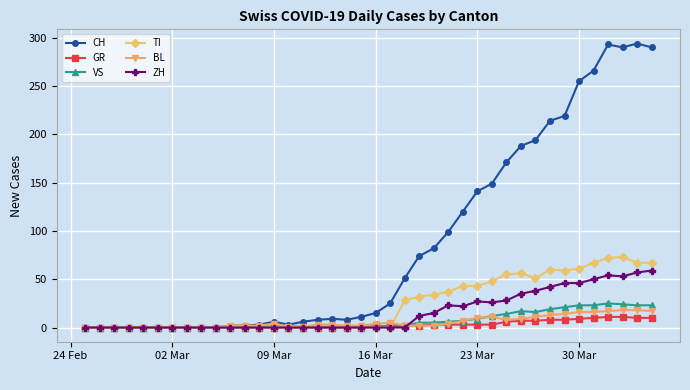

Does the chart have visible grid lines?

Yes